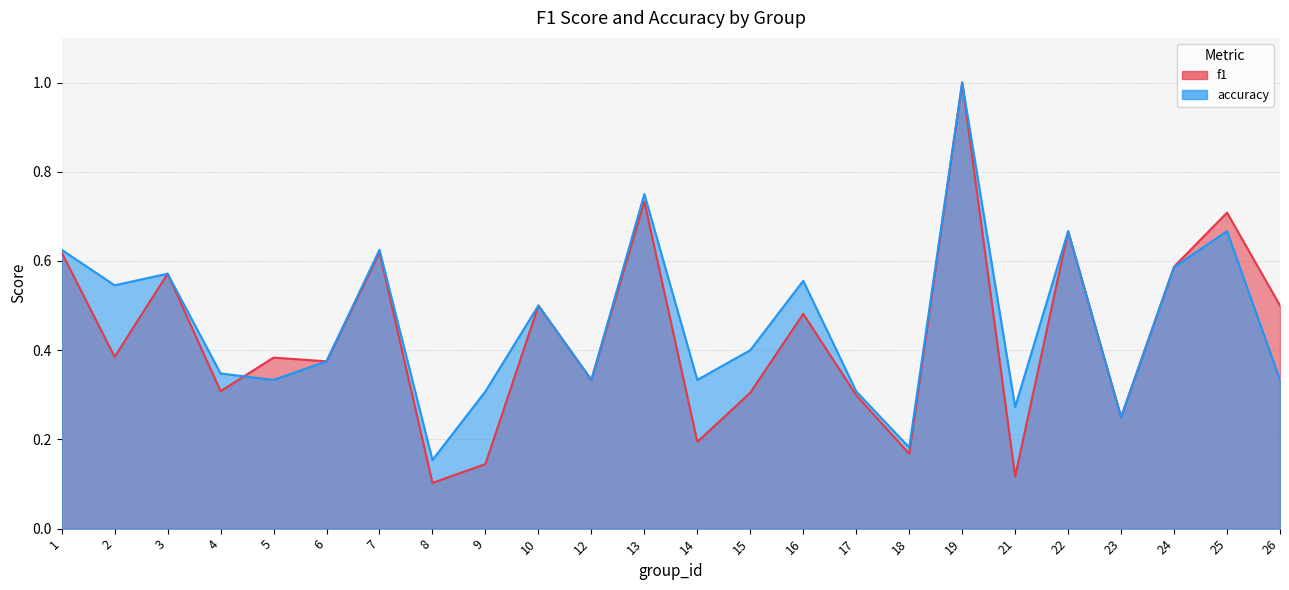

How many interior local valleys does the accuracy series have?

8